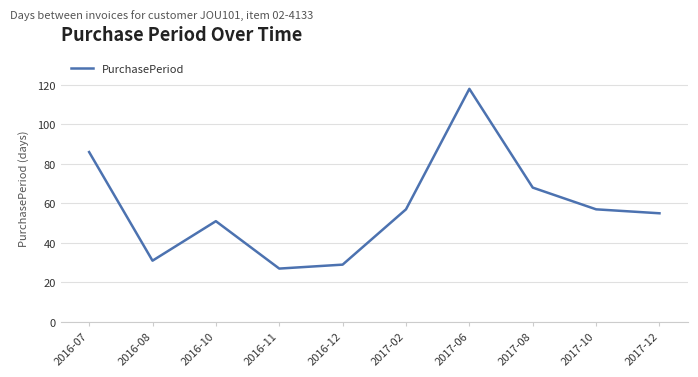

What is the minimum value shown in the chart?

27